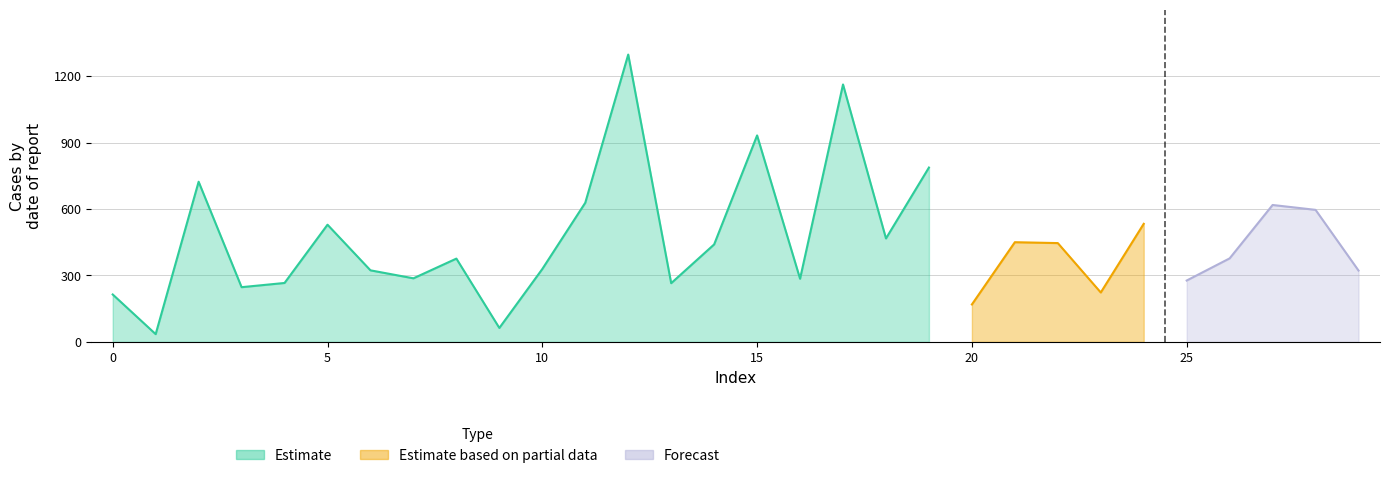

Count the number of categories in the chart.

30